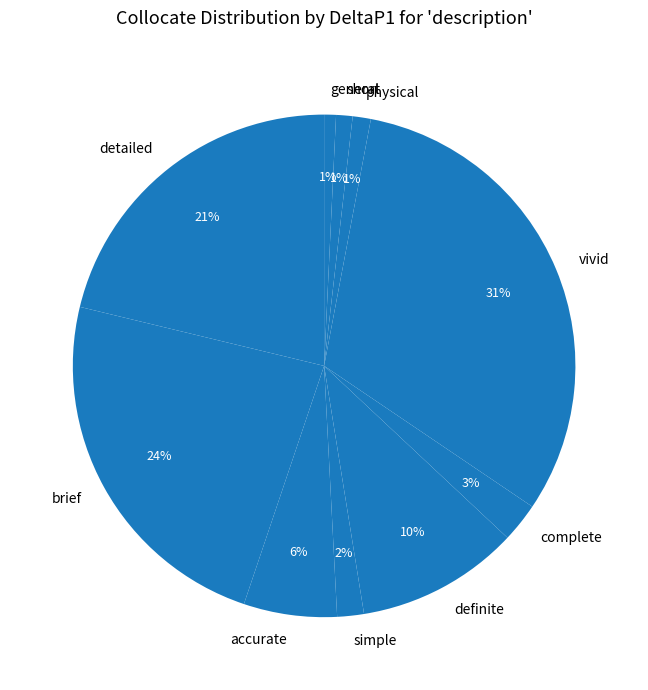

Is there a majority slice in this chart?

No